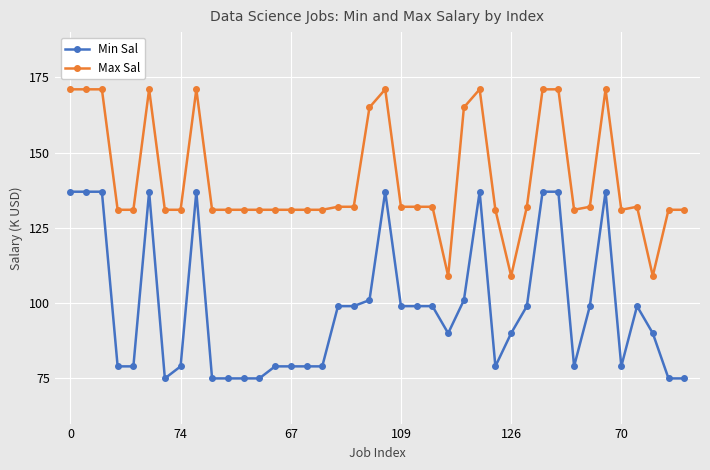

What is the difference between the maximum and minimum values in the Min Sal series?

62